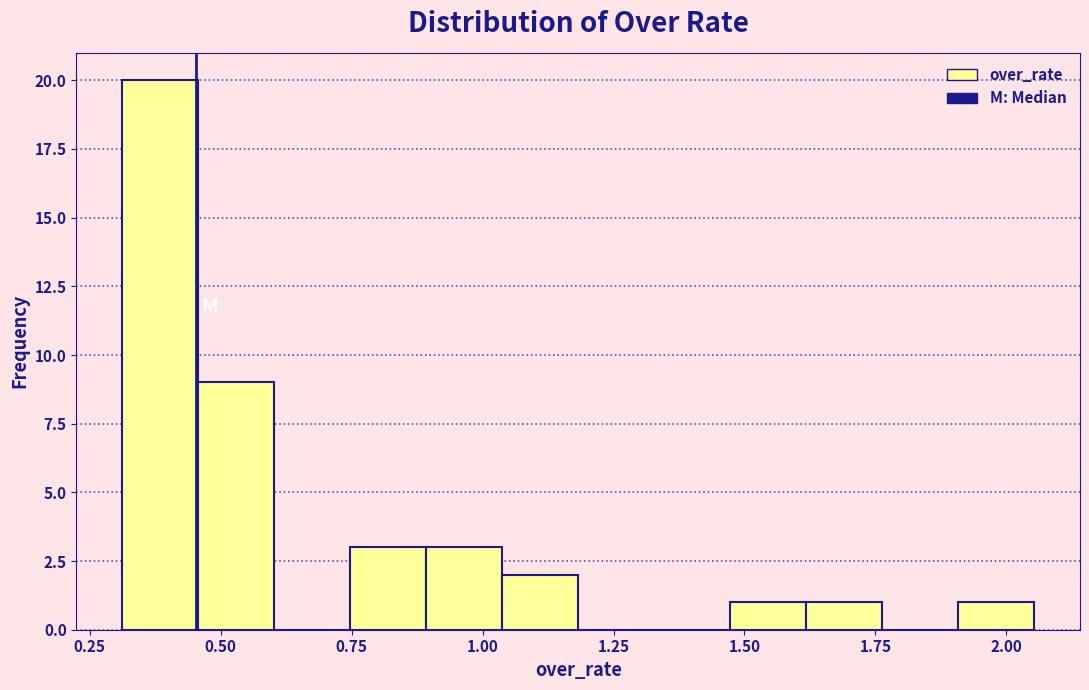

Read against the x-axis, roughly where is the centre of the tallest bar?

0.40